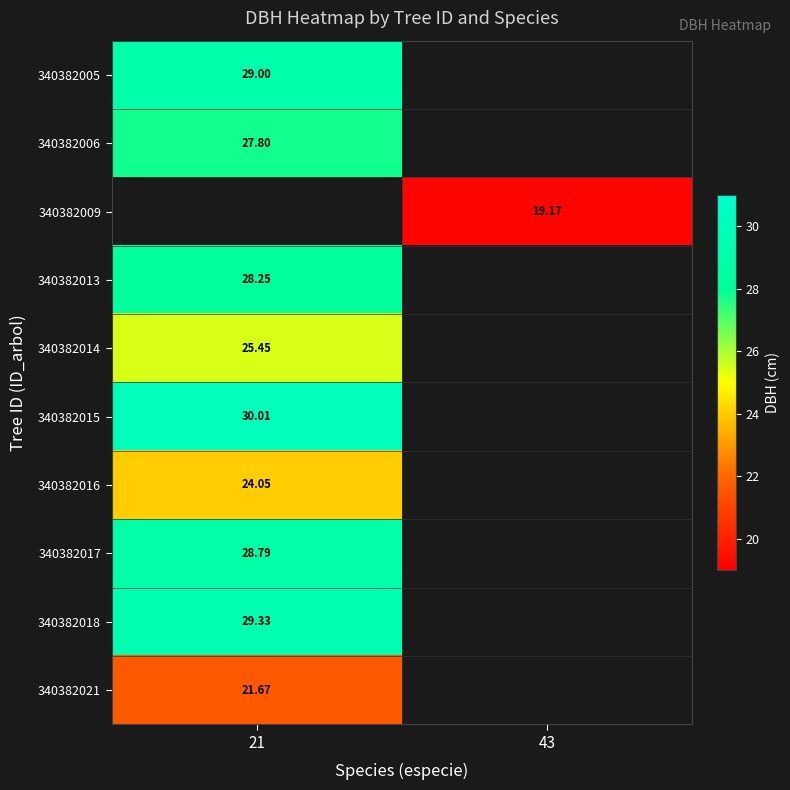

Is it true that 340382018 equals 29.3 at 21?

True